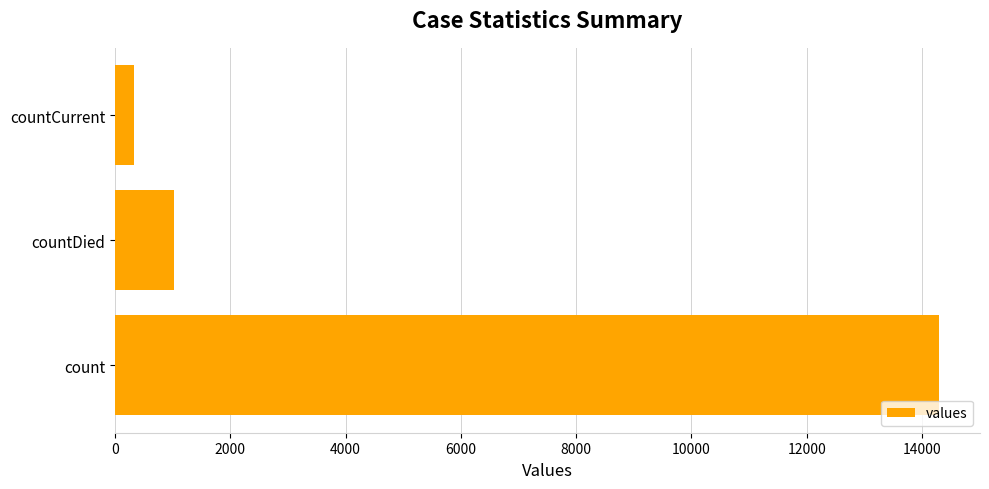

The value at countCurrent is 334. True or false?

True